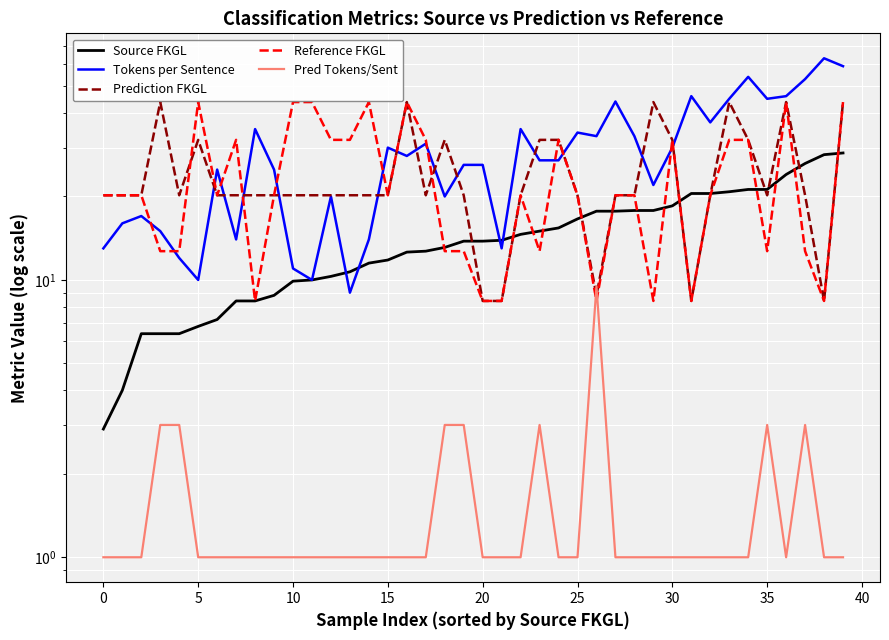

True or false: Tokens per Sentence has more than 0 points higher than both neighbors.

True